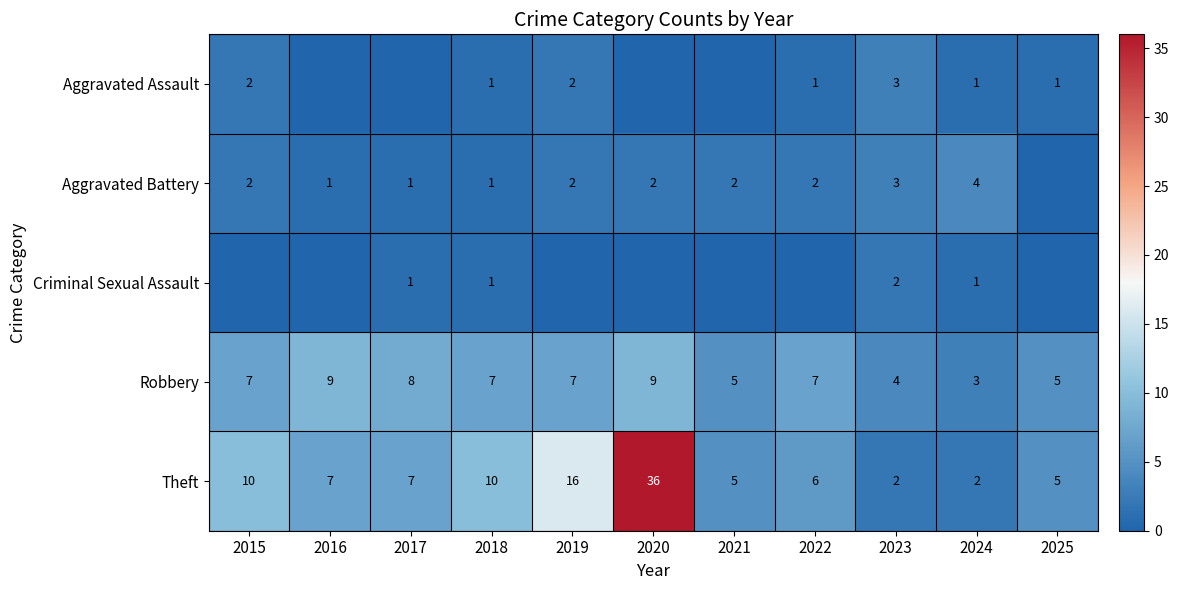

What is the maximum value for Theft?

36